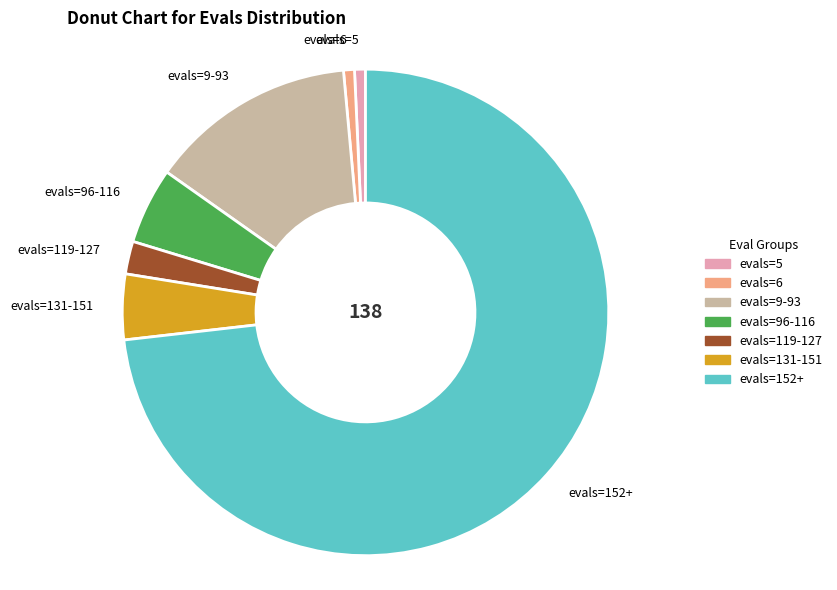

The evals=6 slice represents 1% of the pie. True or false?

True